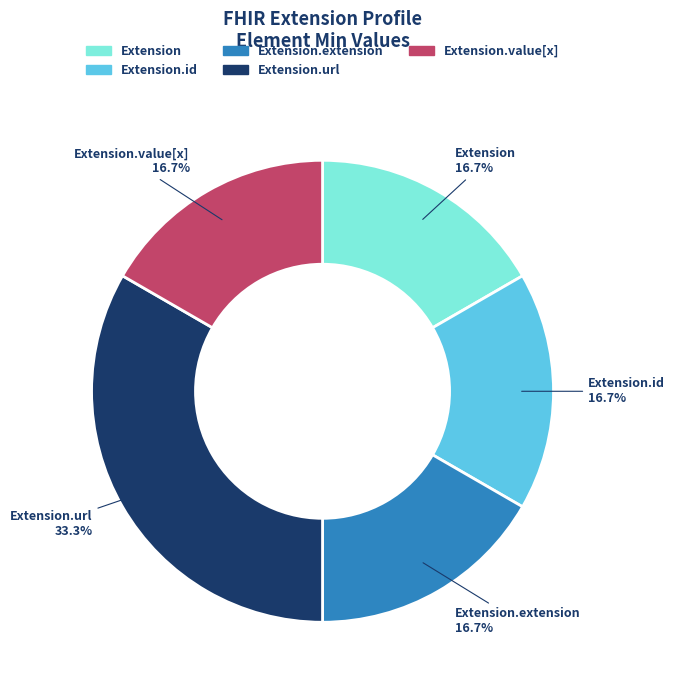

How many slices are in this pie chart?

5